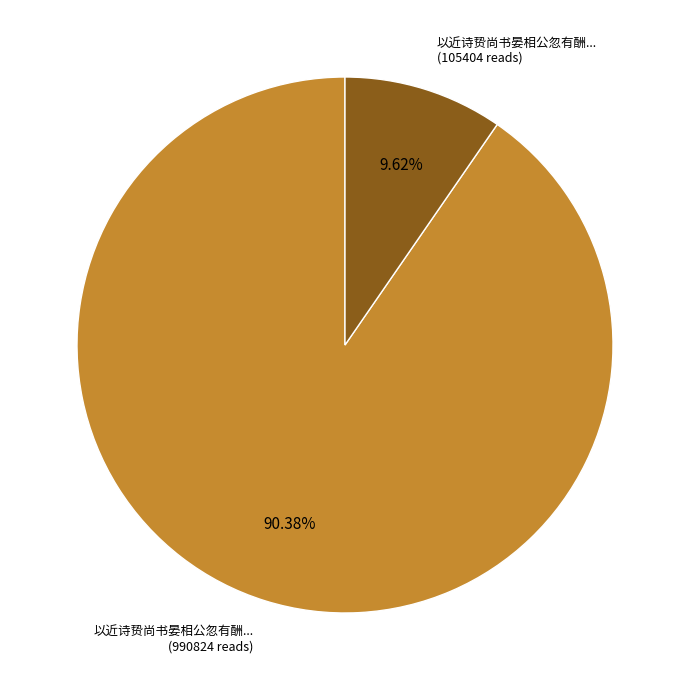

Rank the categories by value from lowest to highest.

以近诗贽尚书晏相公忽有酬... (105404 reads), 以近诗贽尚书晏相公忽有酬... (990824 reads)